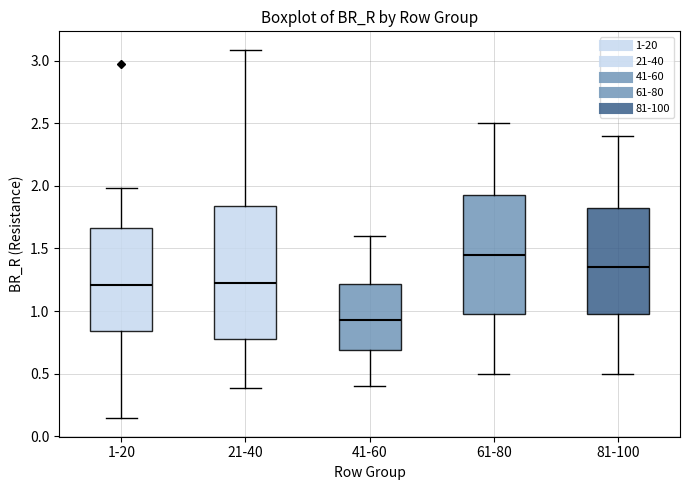

Which box's median line is the lowest?

41-60